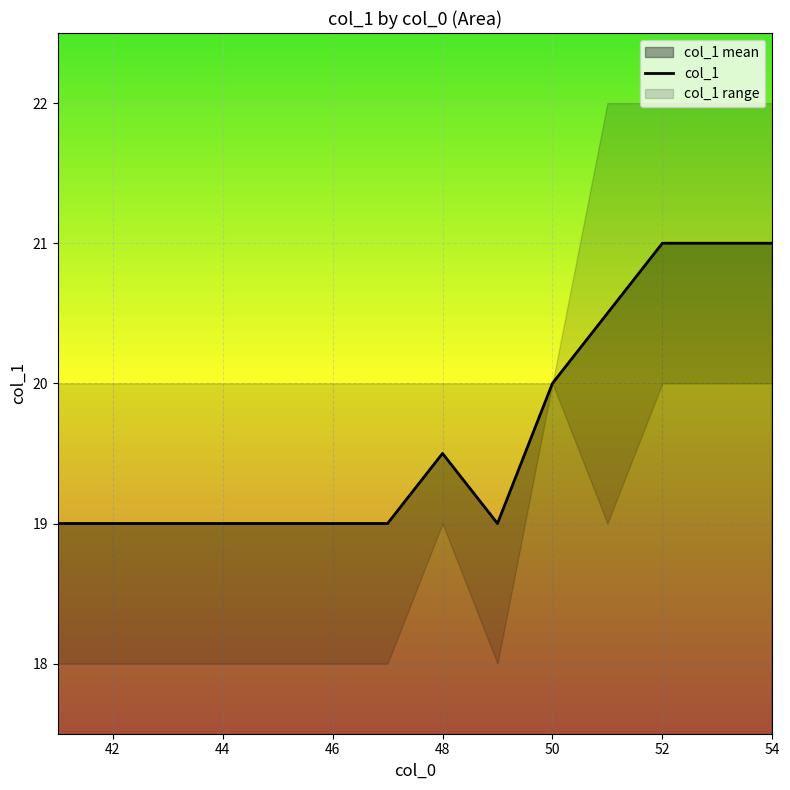

Reading right to left, transcribe all the data shown in this chart.

21.0	21.0	21.0	20.5	20.0	19.0	19.5	19.0	19.0	19.0	19.0	19.0	19.0	19.0